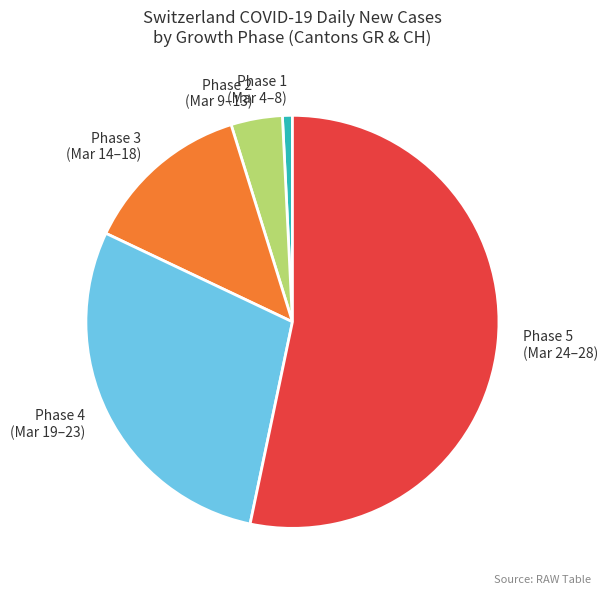

Is there any slice that represents more than half of the pie?

Yes